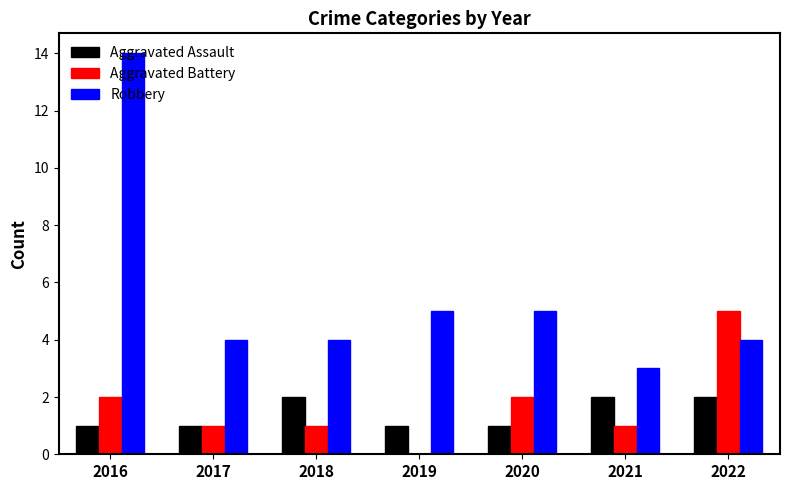

Reading left to right, list all the values displayed in this chart.

Aggravated Assault: 1	1	2	1	1	2	2
Aggravated Battery: 2	1	1	0	2	1	5
Robbery: 14	4	4	5	5	3	4